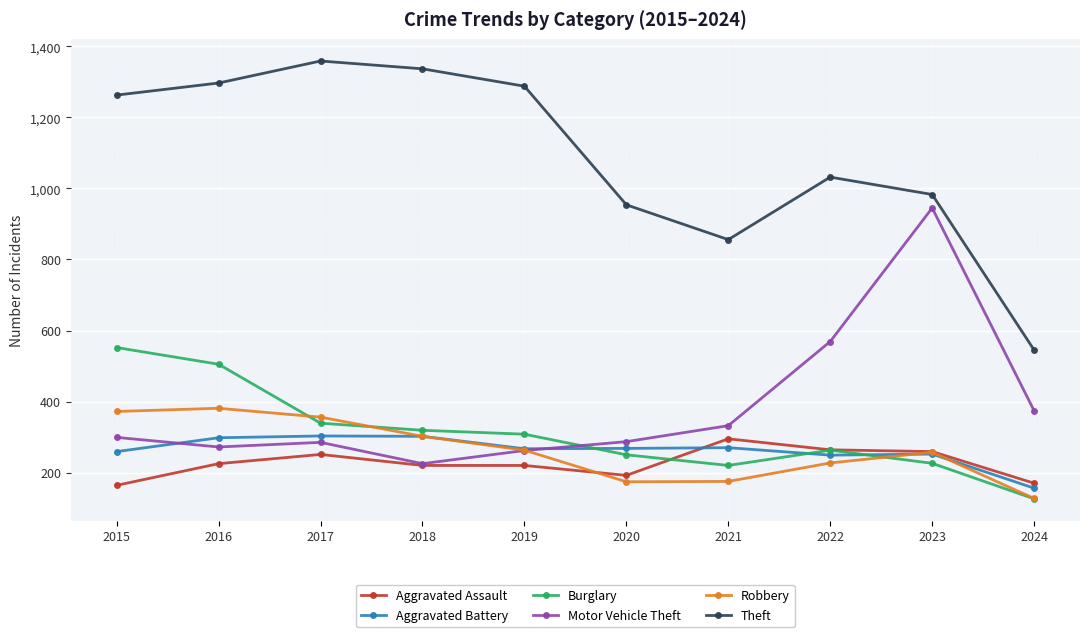

How many interior local valleys does the Robbery series have?

1